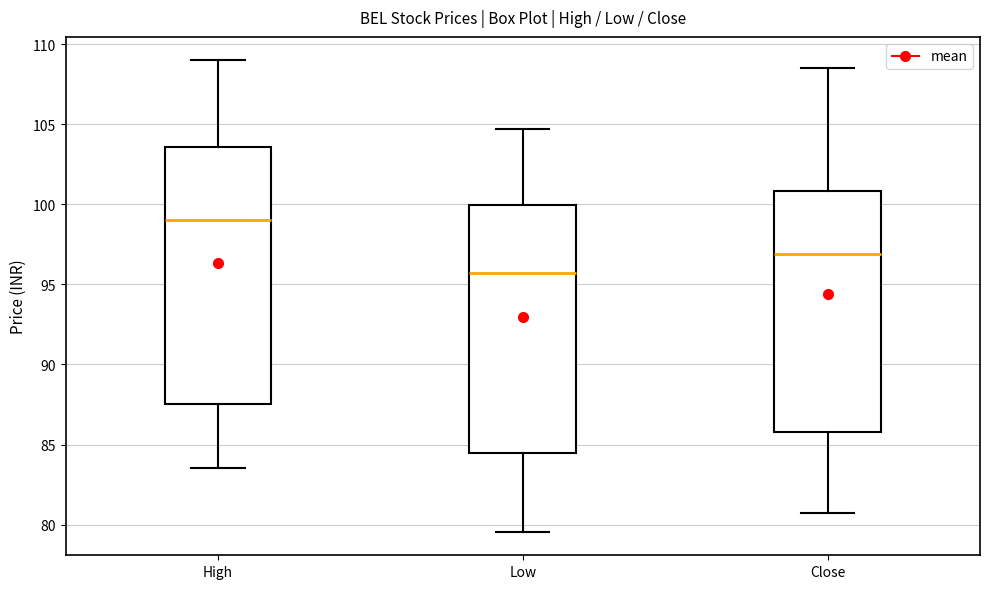

Reading left to right, read every box against the y-axis: the position of its median line, the range the box covers, and the ends of its whiskers. The values are not printed on the chart, so give them approximately, as read against the axis.

High: median 99.0, box 87.5 to 103.5, whiskers 83.5 to 109.0
Low: median 95.5, box 84.5 to 100.0, whiskers 79.5 to 104.5
Close: median 97.0, box 86.0 to 101.0, whiskers 81.0 to 108.5